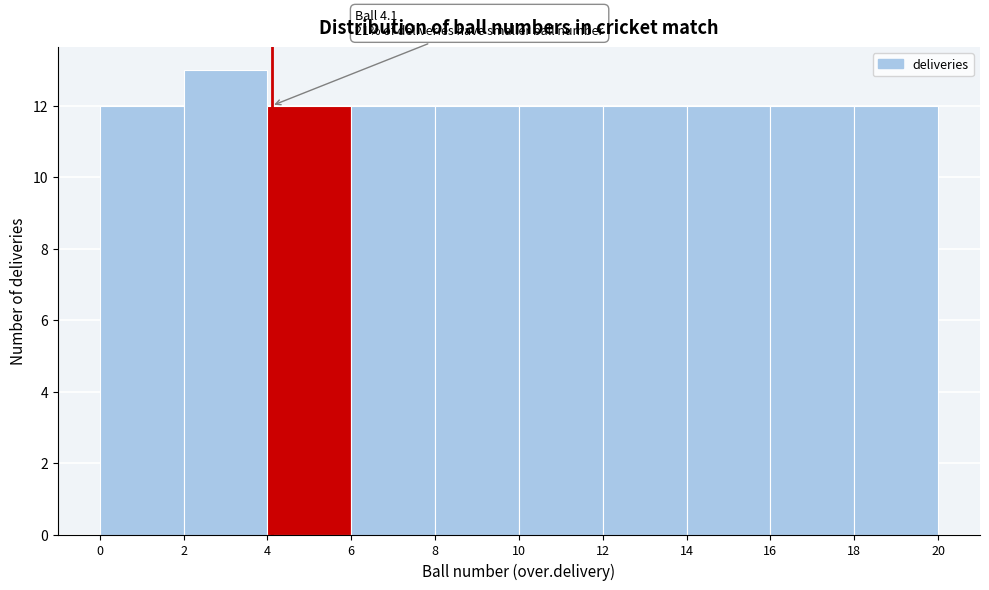

Over which range of the x-axis is the bar tallest?

2 to 4